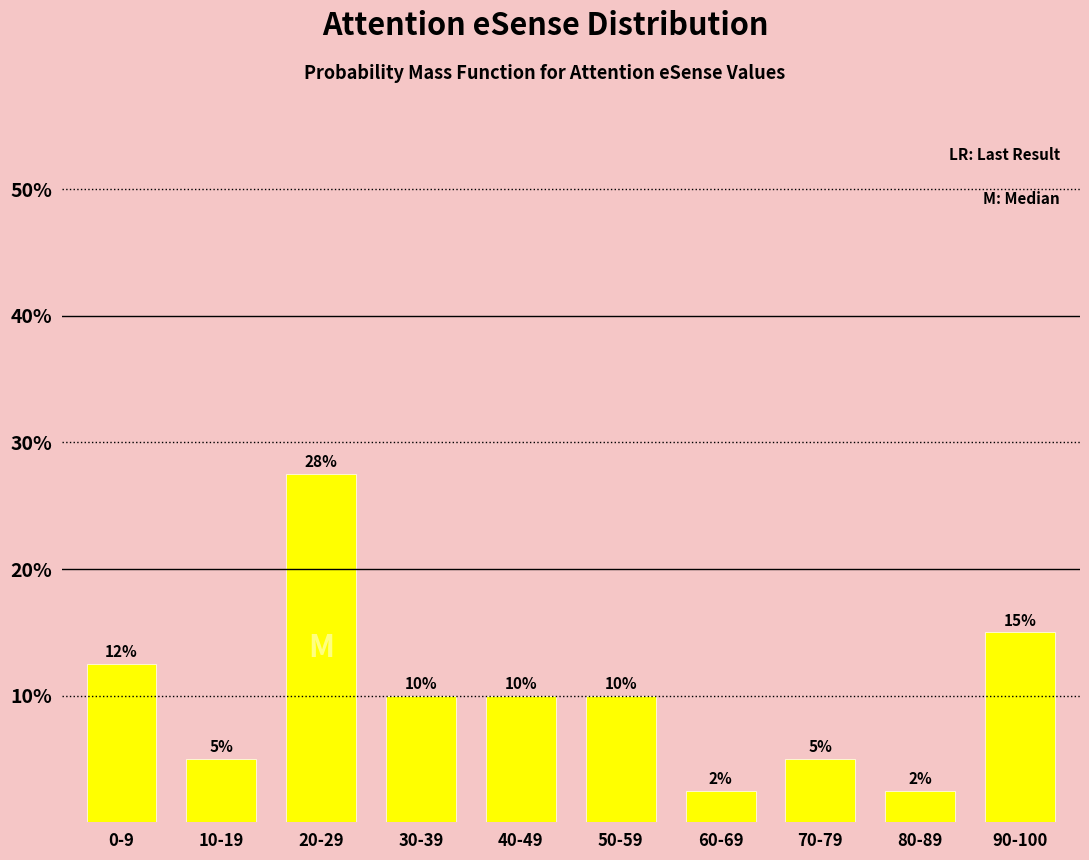

What is the label of the 4th bar from the left?

30-39